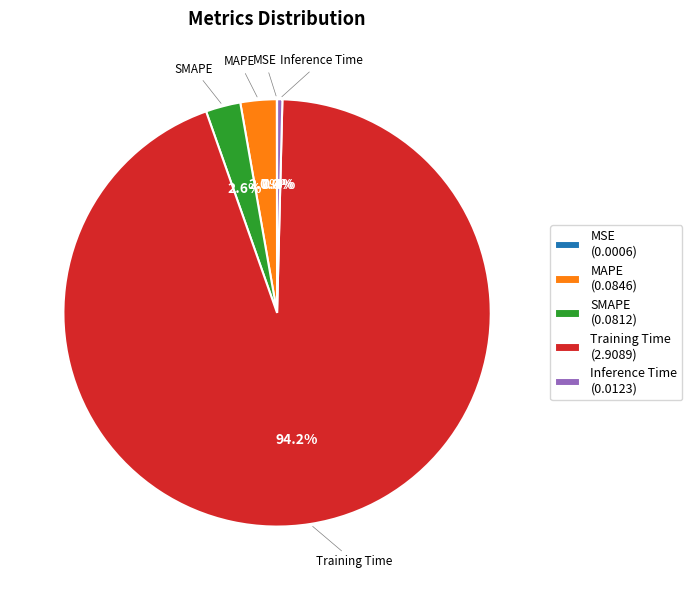

Between Inference Time (0.0123) and MAPE (0.0846), which is larger?

MAPE (0.0846)